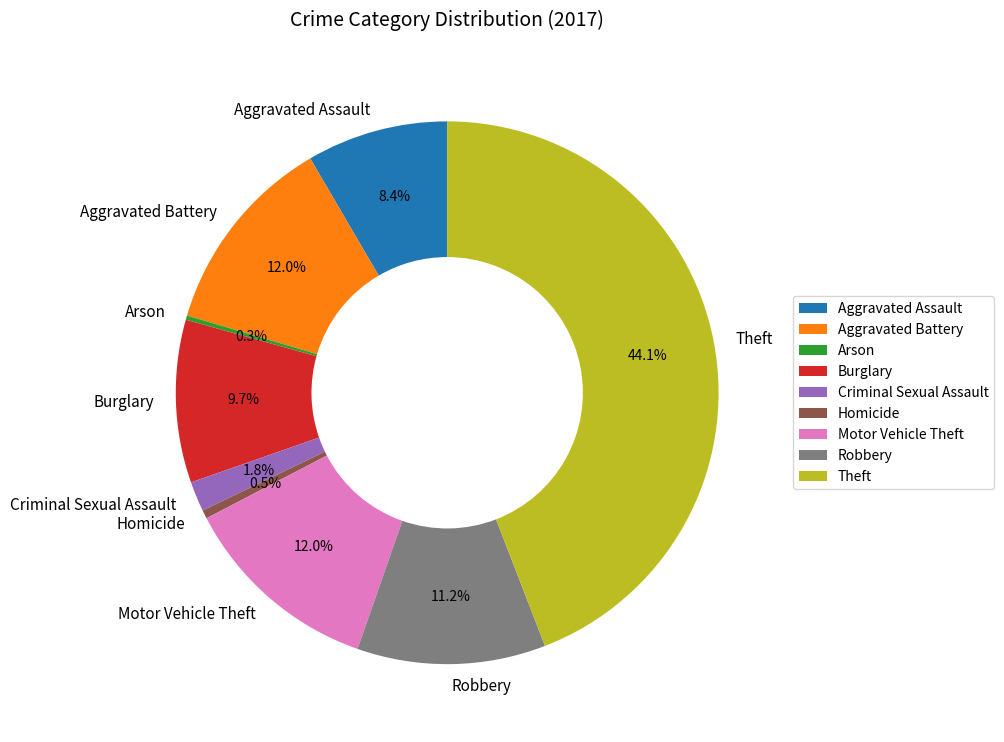

Which slice is the largest?

Theft